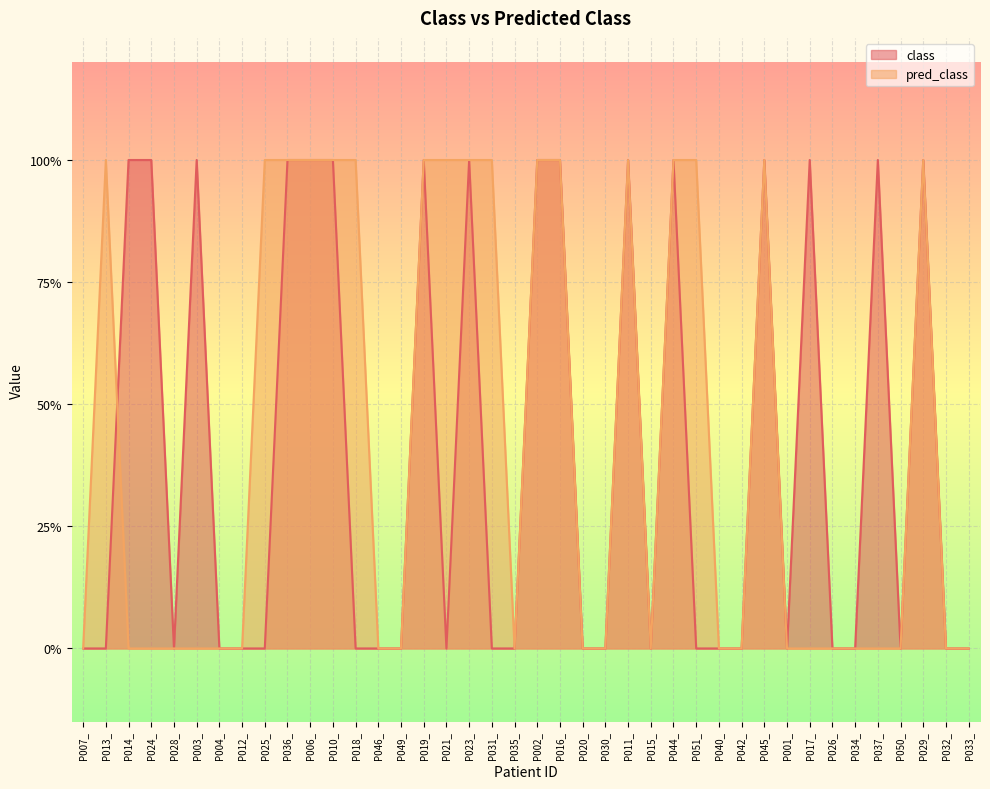

Which label corresponds to the smallest value in the chart?

P007_